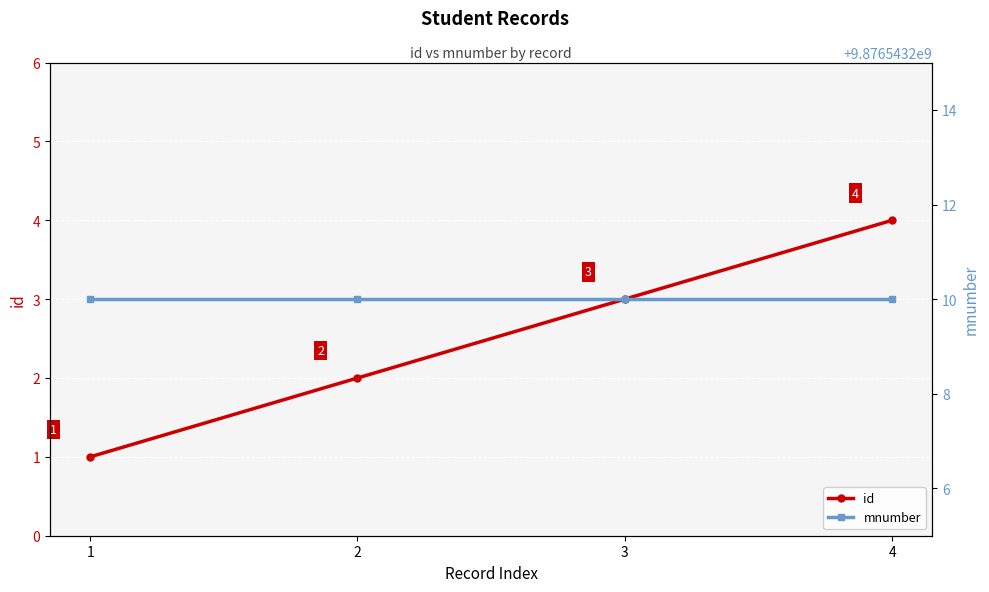

What is the value of the id point at the 3rd from the left?

3